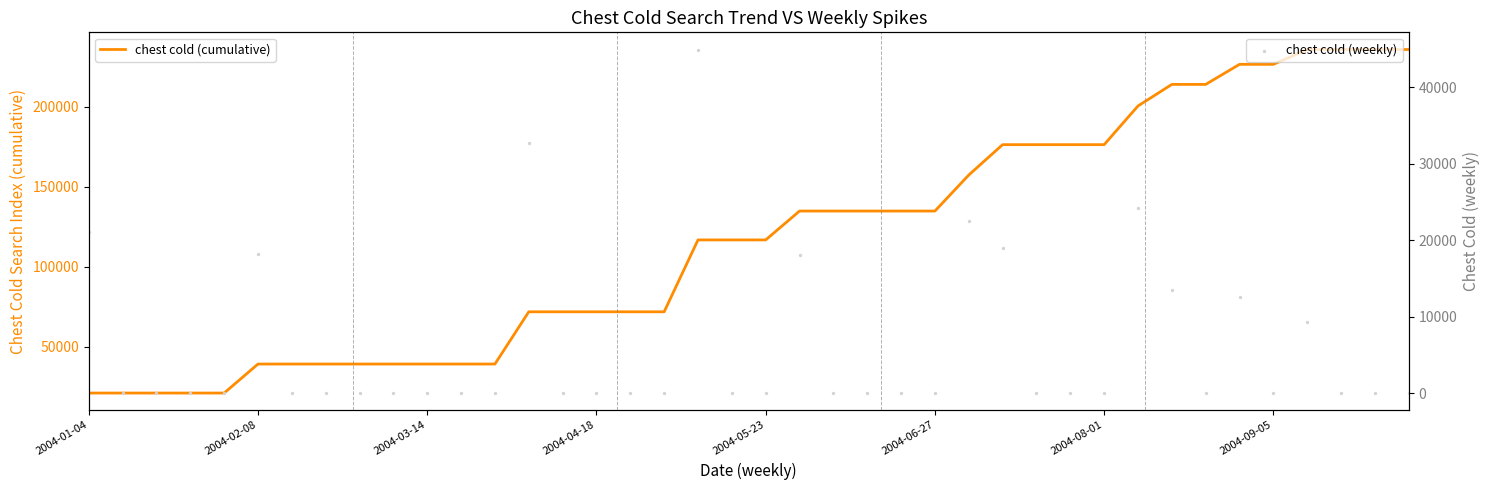

Which series has the widest spread of Y values?

chest cold (cumulative)